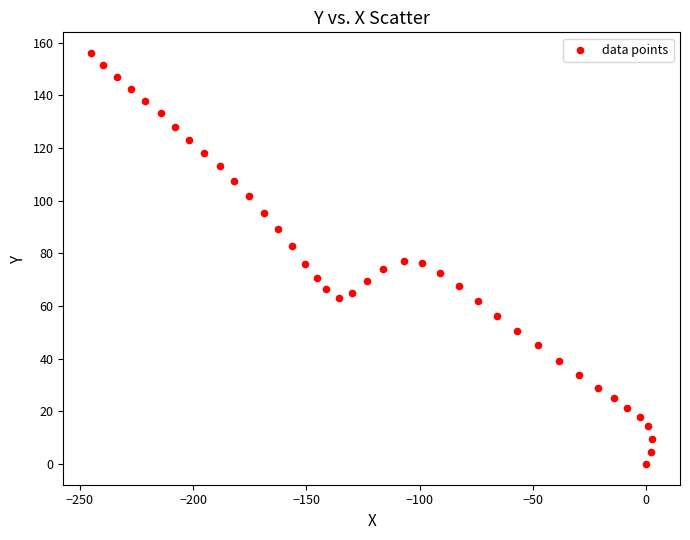

What is the range of X values (max minus min)?

247.4